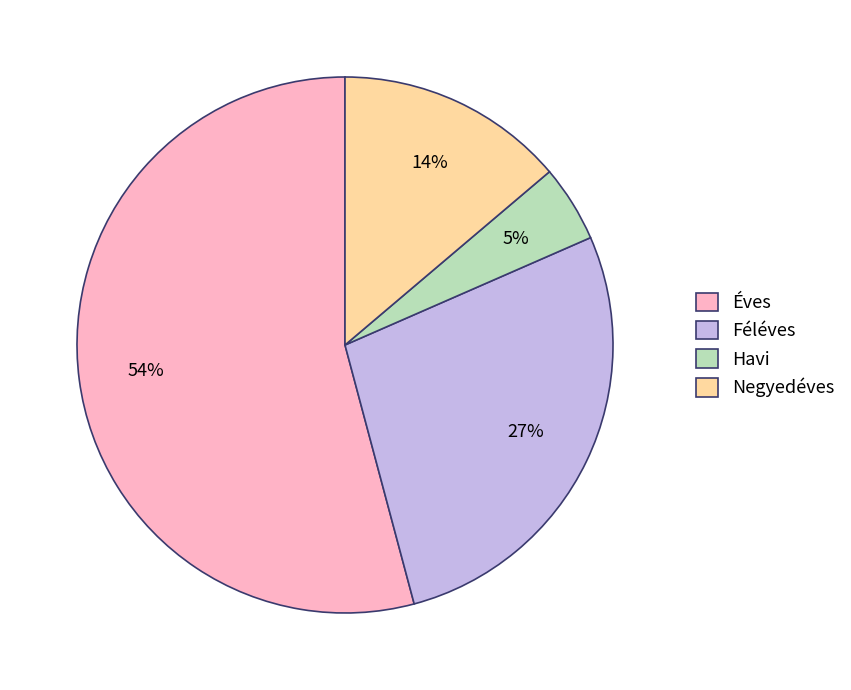

The Féléves slice represents 27% of the pie. True or false?

True